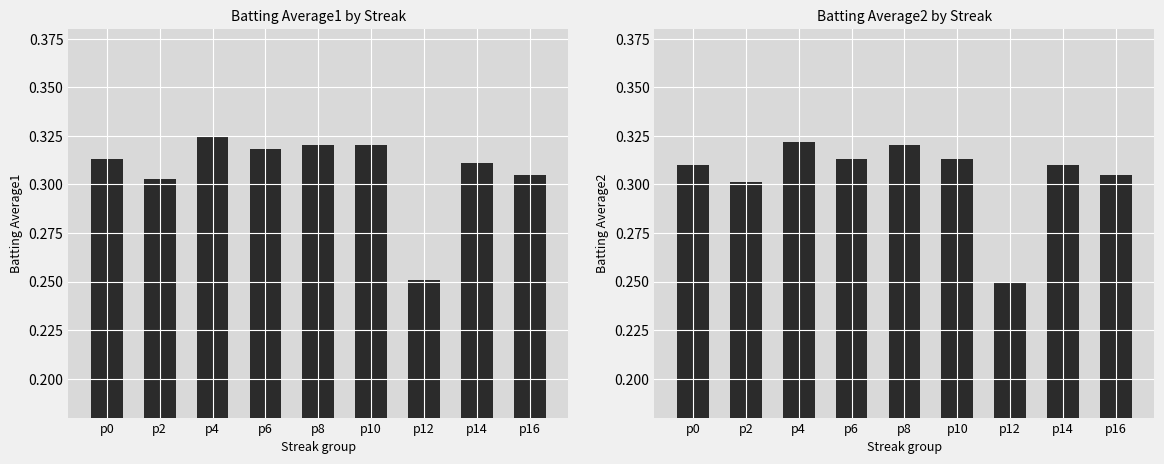

Reading left to right, transcribe all the data shown in this chart.

Batting Average1: p0=0.3	p2=0.3	p4=0.3	p6=0.3	p8=0.3	p10=0.3	p12=0.3	p14=0.3	p16=0.3
Batting Average2: p0=0.3	p2=0.3	p4=0.3	p6=0.3	p8=0.3	p10=0.3	p12=0.2	p14=0.3	p16=0.3